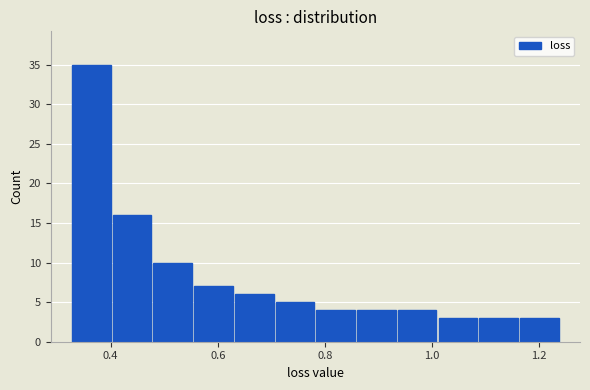

Read against the x-axis, roughly where is the centre of the tallest bar?

0.36